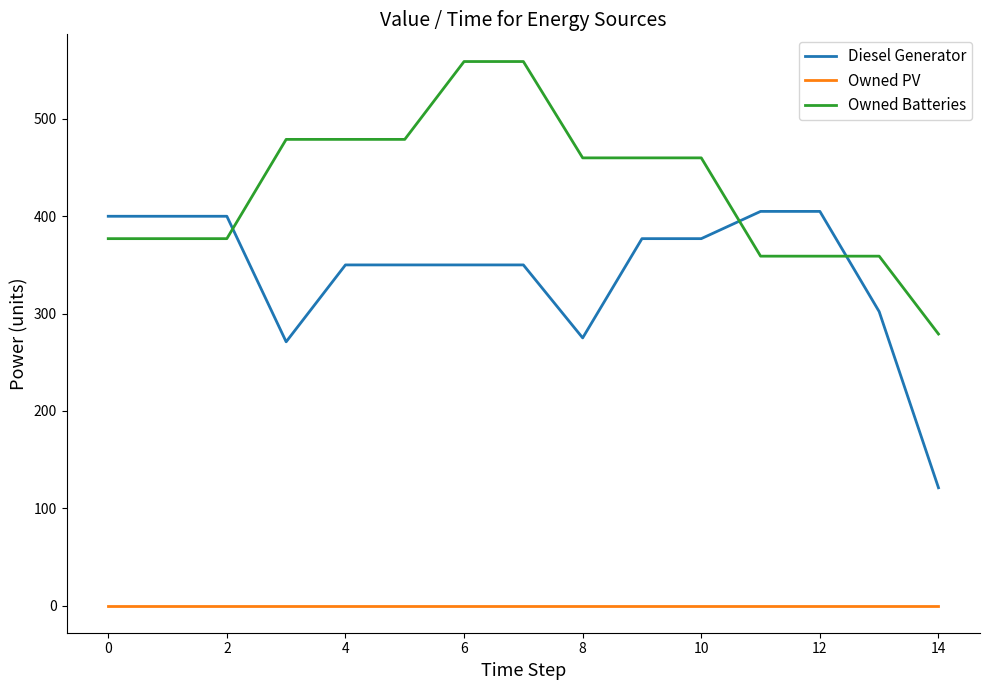

How many series are shown in this chart?

3